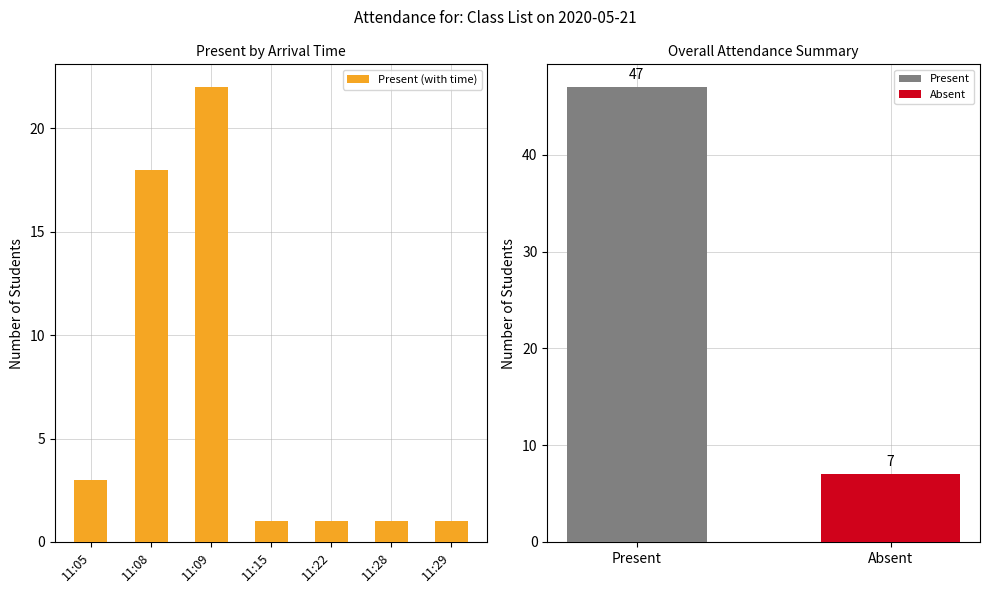

What is the value of the 4th bar from the left?

1